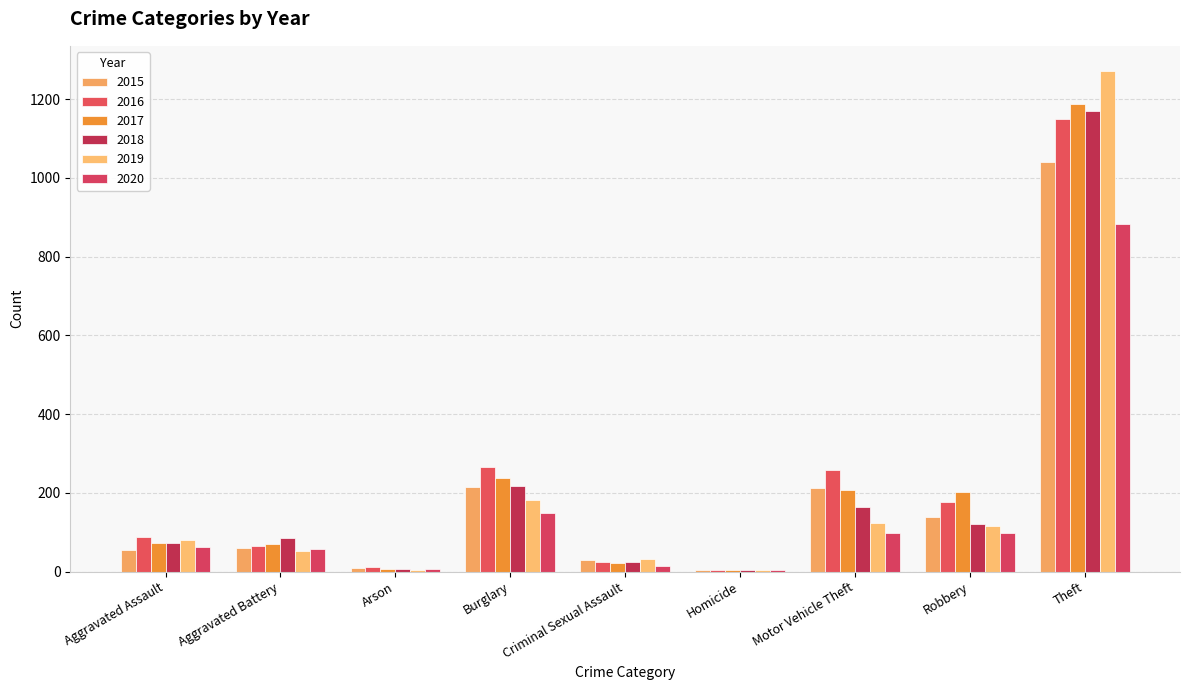

Does the chart contain stacked bars?

No